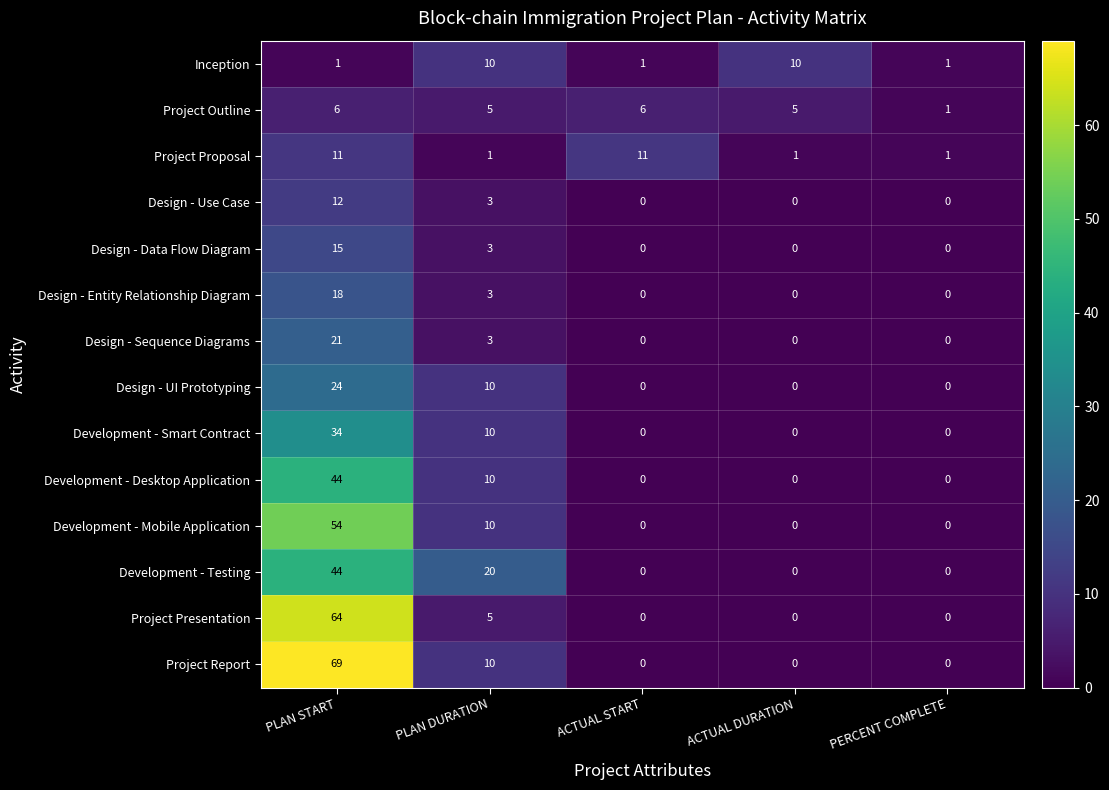

Count the Development - Testing values in the range 0 to 20.

4